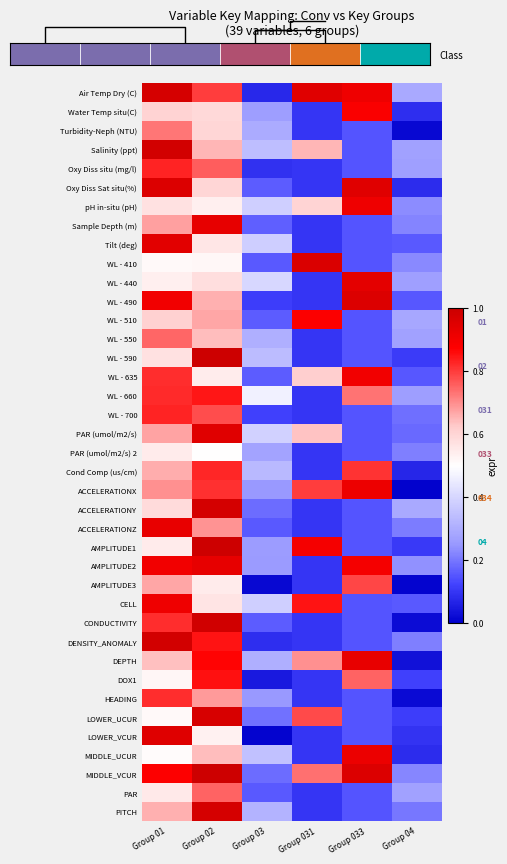

At which label is Turbidity-Neph (NTU) closest to 0?

Group 04